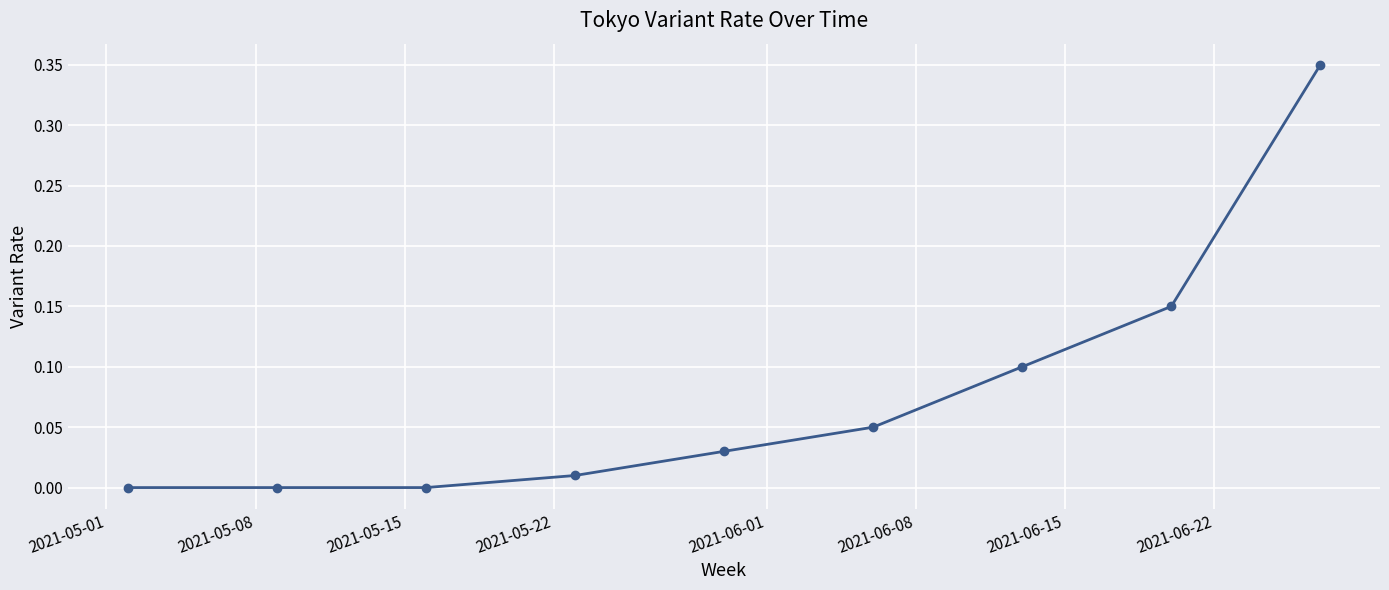

True or false: there are more than 2 points higher than both neighbors.

False